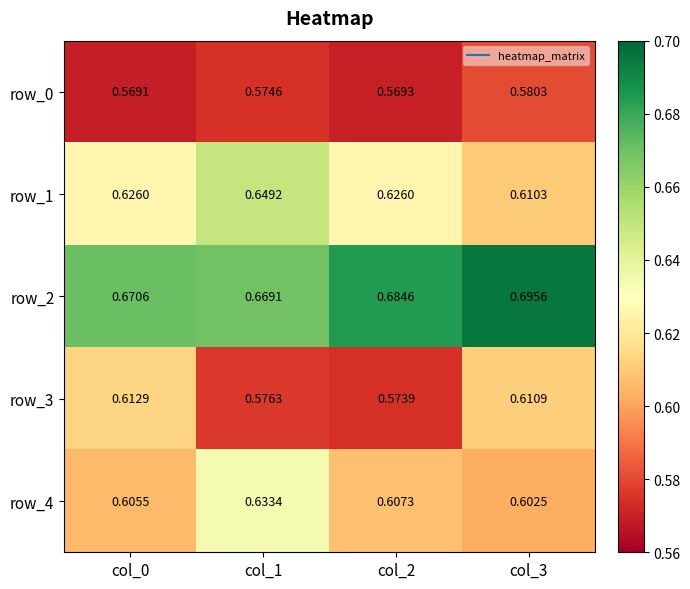

What is the sum of the row_4 values at col_3 and col_1?

1.2